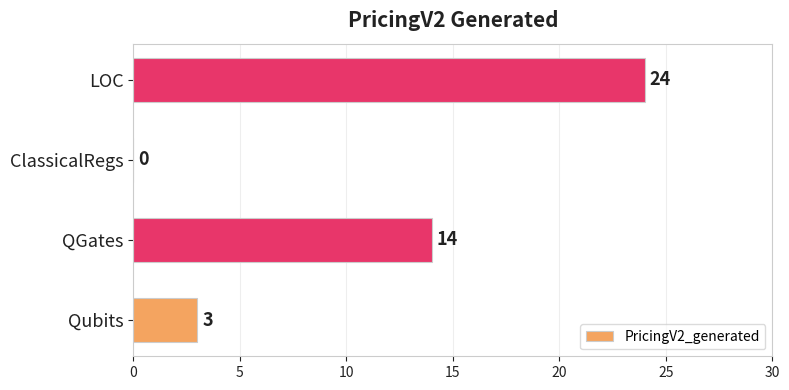

Read the value at Qubits, to the nearest 5.

5